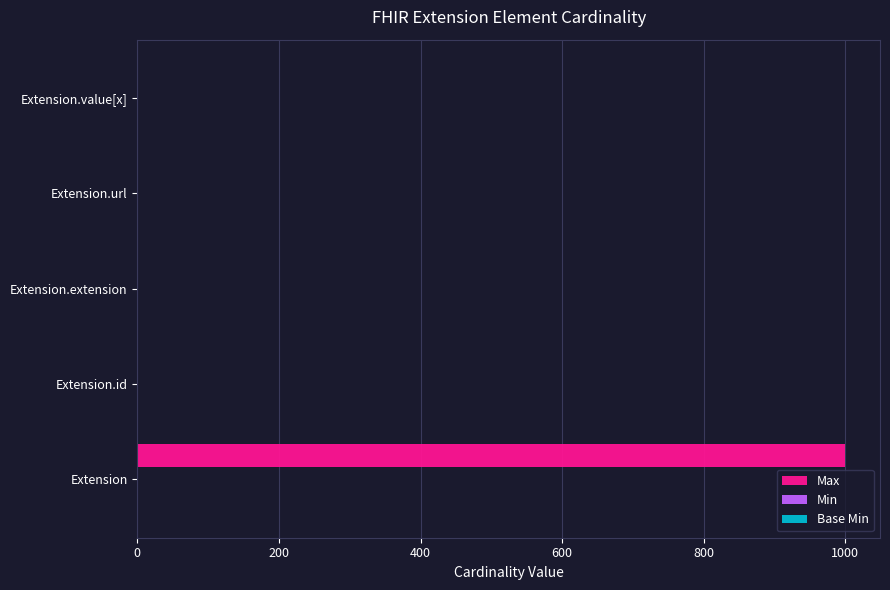

What is the sum of all Max values?

1002